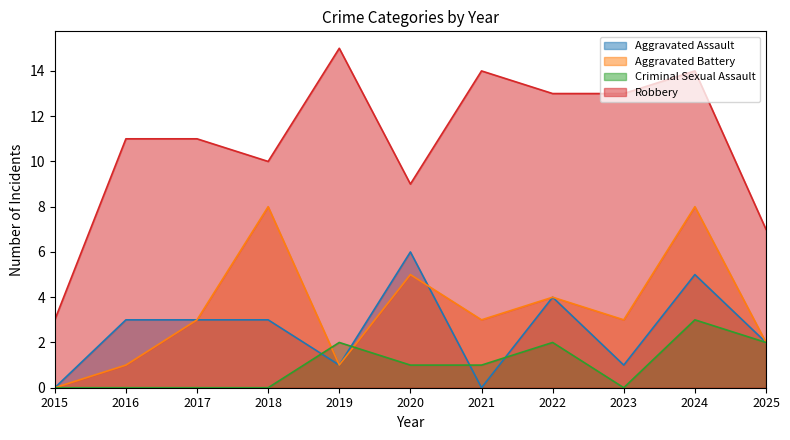

What is the difference between the highest and lowest values at 2015?

3